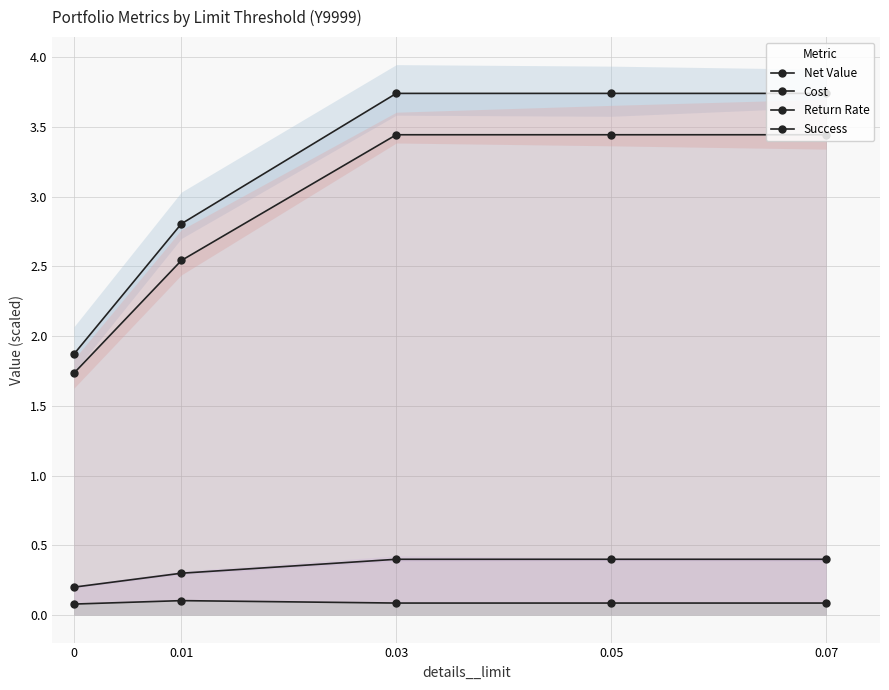

True or false: Net Value and Success cross at least once.

False